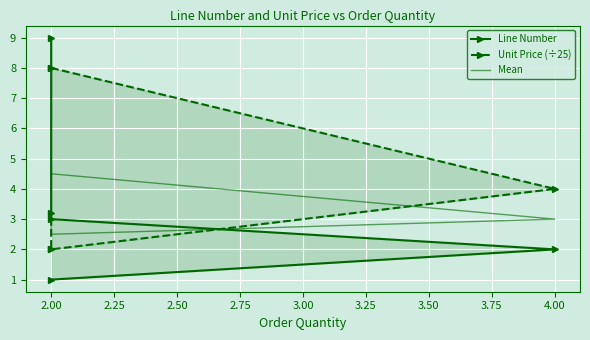

How many times do Mean and Unit Price (÷25) cross each other?

1